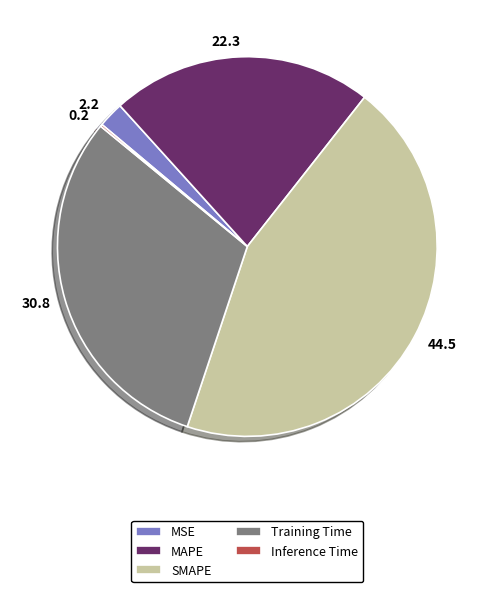

Between MSE and Training Time, which is larger?

Training Time